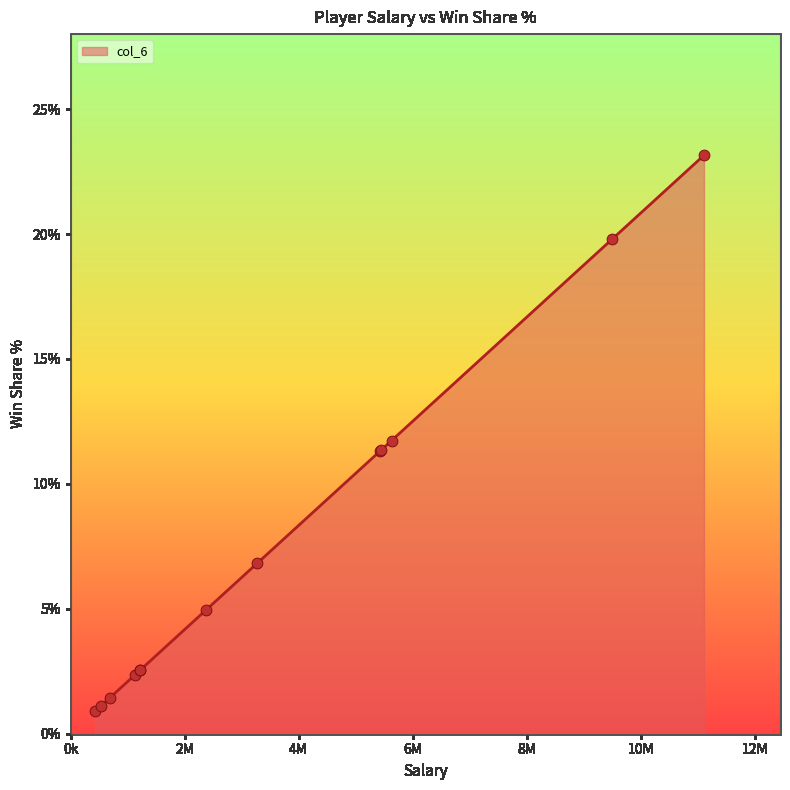

Which has a higher value, Jared Dudley or Gerald Wallace?

Gerald Wallace